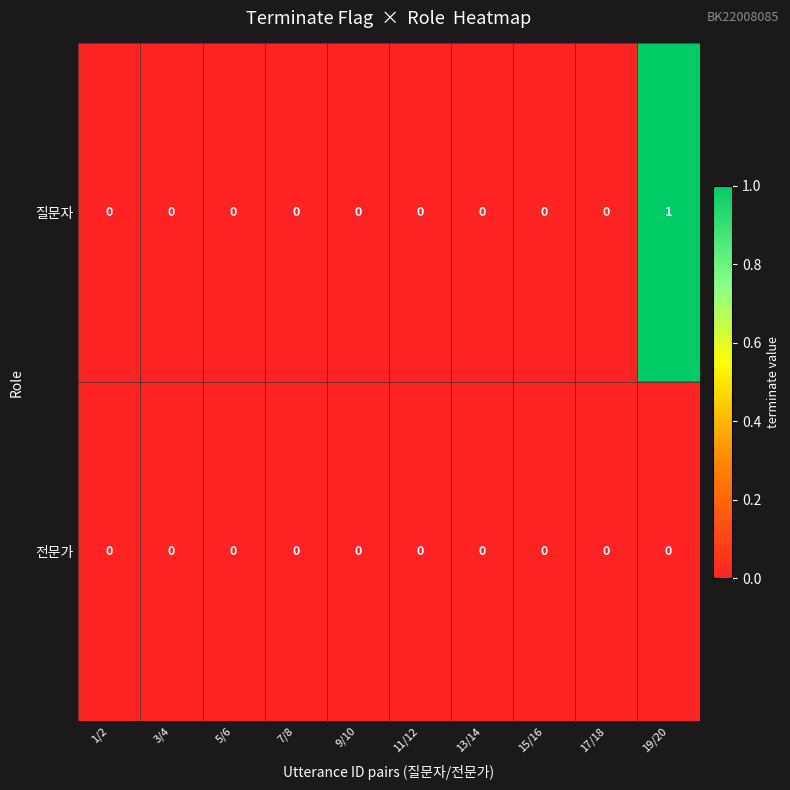

Rank the series by their maximum value, from lowest to highest.

전문가, 질문자